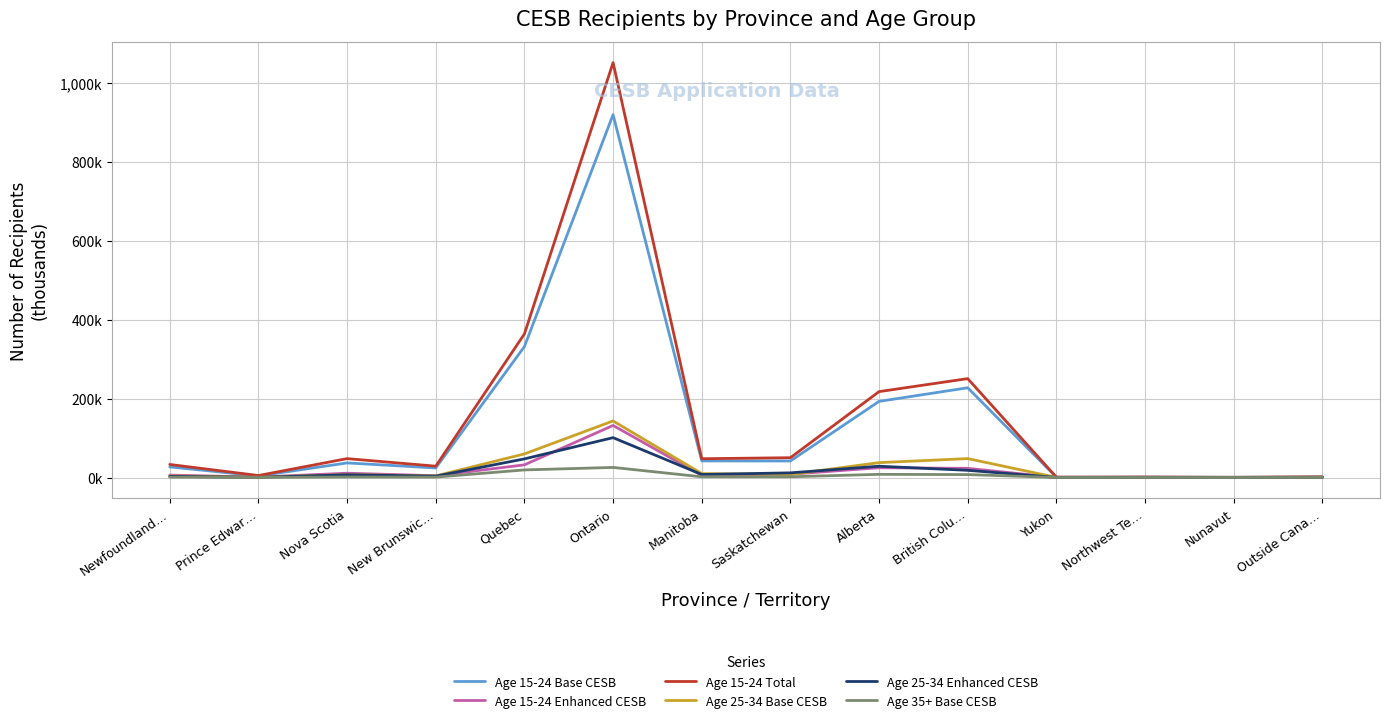

Rank the series by their maximum value, from highest to lowest.

Age 15-24 Total, Age 15-24 Base CESB, Age 25-34 Base CESB, Age 15-24 Enhanced CESB, Age 25-34 Enhanced CESB, Age 35+ Base CESB